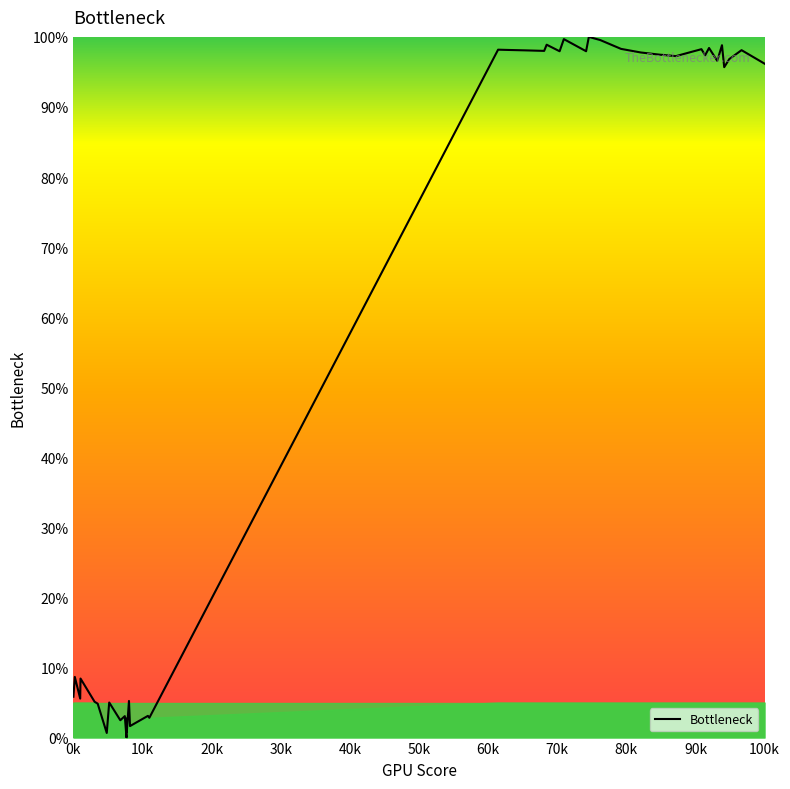

What is the difference between the maximum and minimum values?

100.0